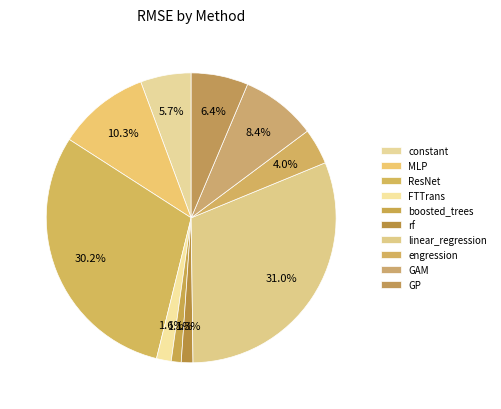

True or false: rf accounts for 11% of the total.

False